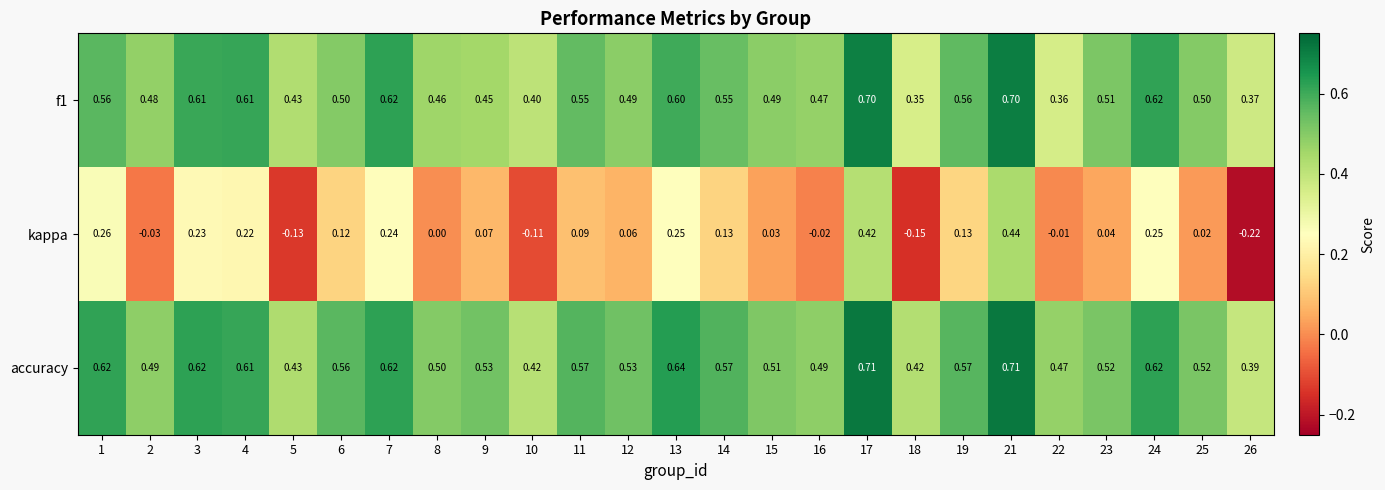

Which series has the widest spread of values?

kappa